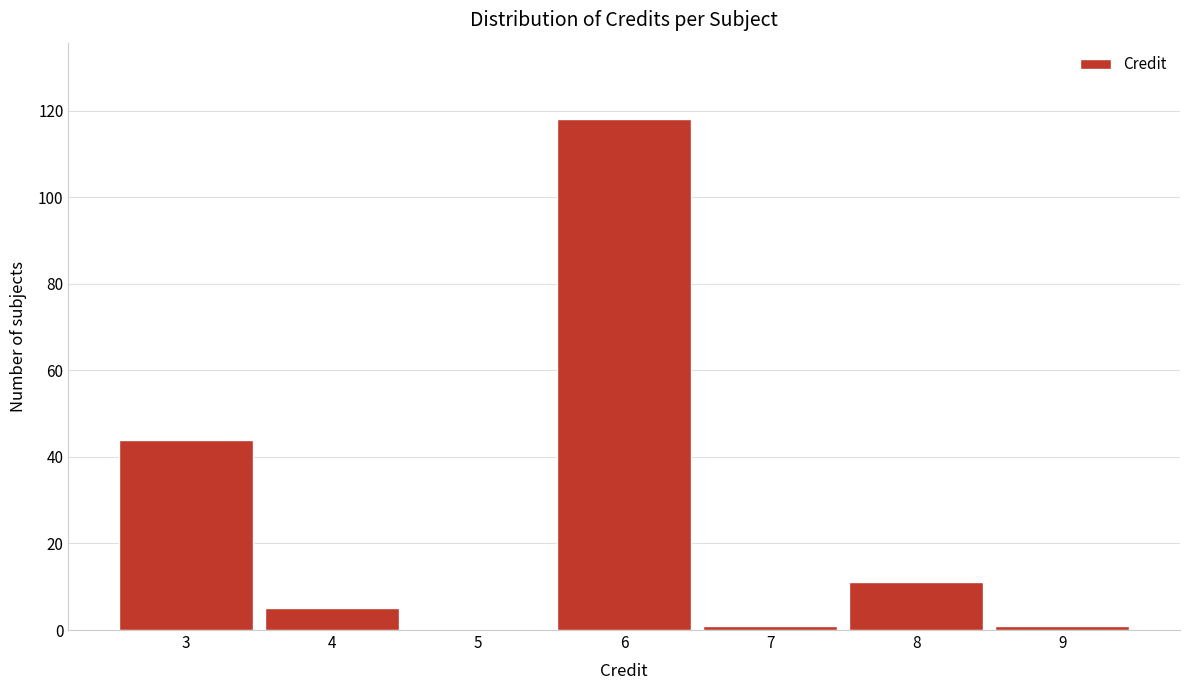

Reading left to right, list all the values displayed in this chart.

3=44	4=5	5=0	6=118	7=1	8=11	9=1